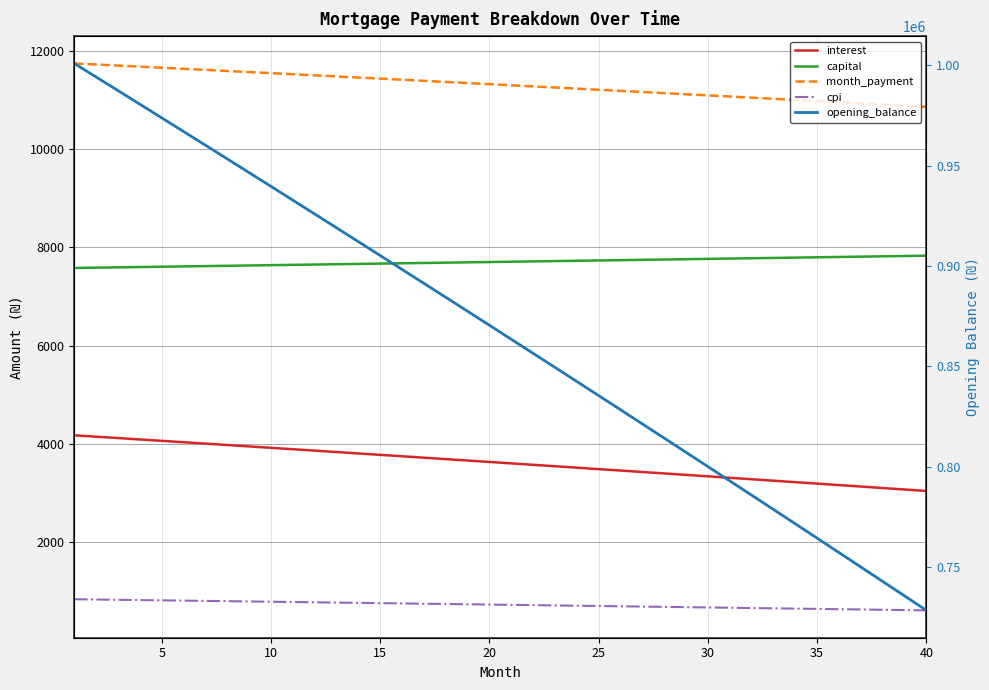

Reading right to left, extract all data points from this chart.

interest: 3035.1	3065.2	3095.2	3125.2	3155.1	3184.9	3214.8	3244.5	3274.3	3303.9	3333.5	3363.1	3392.6	3422.1	3451.5	3480.8	3510.1	3539.4	3568.6	3597.7	3626.8	3655.9	3684.9	3713.8	3742.7	3771.6	3800.4	3829.1	3857.8	3886.5	3915.1	3943.6	3972.1	4000.5	4028.9	4057.3	4085.6	4113.8	4142.0	4170.1
capital: 7832.4	7825.9	7819.4	7812.9	7806.4	7799.9	7793.4	7786.9	7780.4	7773.9	7767.5	7761.0	7754.5	7748.1	7741.6	7735.2	7728.7	7722.3	7715.9	7709.4	7703.0	7696.6	7690.2	7683.8	7677.4	7671.0	7664.6	7658.2	7651.9	7645.5	7639.1	7632.8	7626.4	7620.1	7613.7	7607.4	7601.0	7594.7	7588.4	7582.1
month_payment: 10867.5	10891.1	10914.6	10938.0	10961.5	10984.8	11008.1	11031.4	11054.7	11077.9	11101.0	11124.1	11147.1	11170.1	11193.1	11216.0	11238.9	11261.7	11284.5	11307.2	11329.9	11352.5	11375.1	11397.6	11420.1	11442.6	11465.0	11487.4	11509.7	11532.0	11554.2	11576.4	11598.5	11620.6	11642.6	11664.6	11686.6	11708.5	11730.4	11752.2
cpi: 600.5	606.5	612.5	618.5	624.5	630.5	636.5	642.4	648.4	654.3	660.2	666.1	672.1	678.0	683.8	689.7	695.6	701.4	707.3	713.1	719.0	724.8	730.6	736.4	742.1	747.9	753.7	759.4	765.2	770.9	776.6	782.4	788.1	793.8	799.4	805.1	810.8	816.4	822.1	827.7
opening_balance: 728416.0	735635.4	742842.3	750036.6	757218.5	764387.9	771544.8	778689.3	785821.3	792940.9	800048.2	807143.0	814225.5	821295.6	828353.4	835398.8	842432.0	849452.8	856461.4	863457.7	870441.8	877413.7	884373.3	891320.7	898256.0	905179.1	912090.0	918988.8	925875.5	932750.0	939612.5	946462.9	953301.3	960127.6	966941.8	973744.1	980534.4	987312.7	994079.0	1000833.3